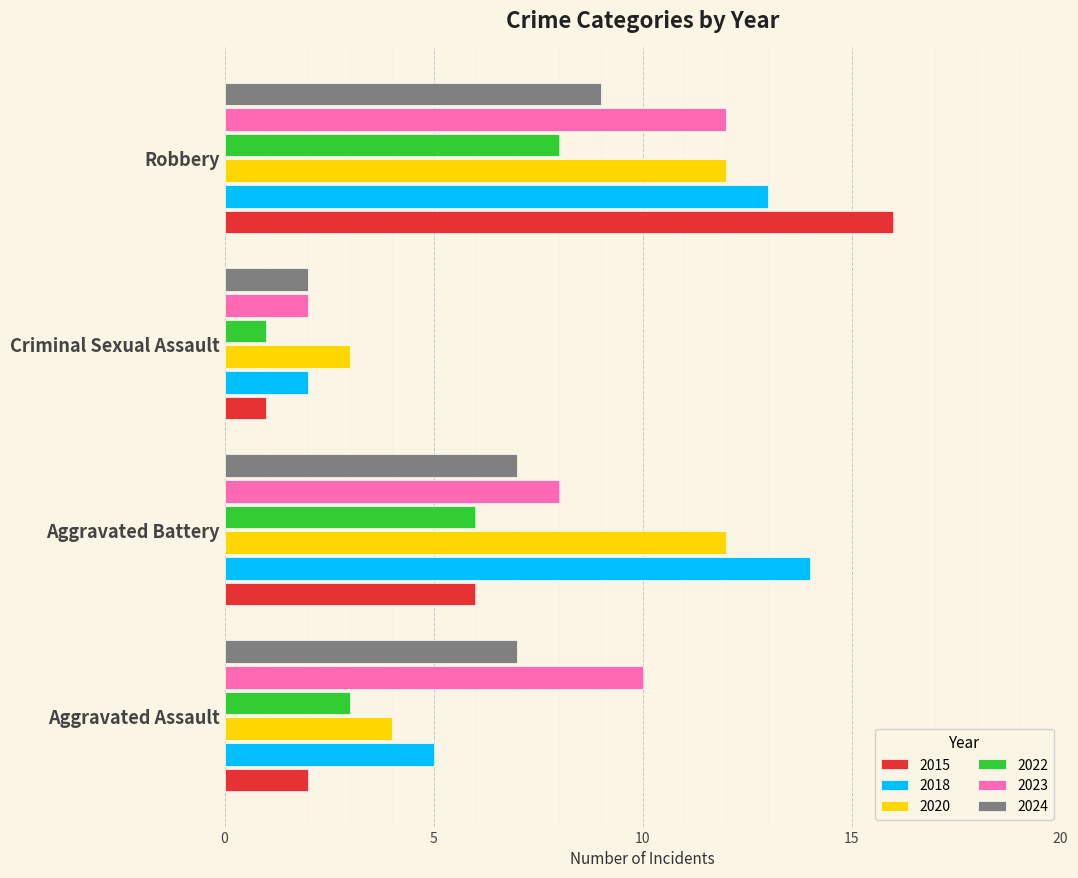

List the labels in order of 2022 value, smallest first.

Criminal Sexual Assault, Aggravated Assault, Aggravated Battery, Robbery